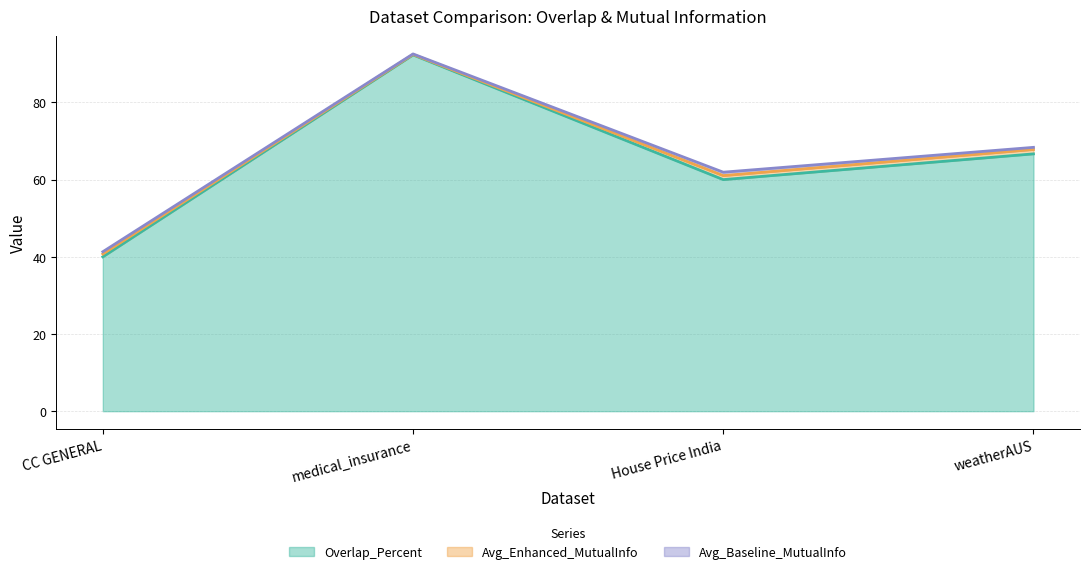

Reading left to right, transcribe all the data shown in this chart.

Overlap_Percent: 40.0	92.3	60.0	66.7
Avg_Enhanced_MutualInfo: 0.7	0.1	1.0	1.1
Avg_Baseline_MutualInfo: 0.6	0.1	0.9	0.6